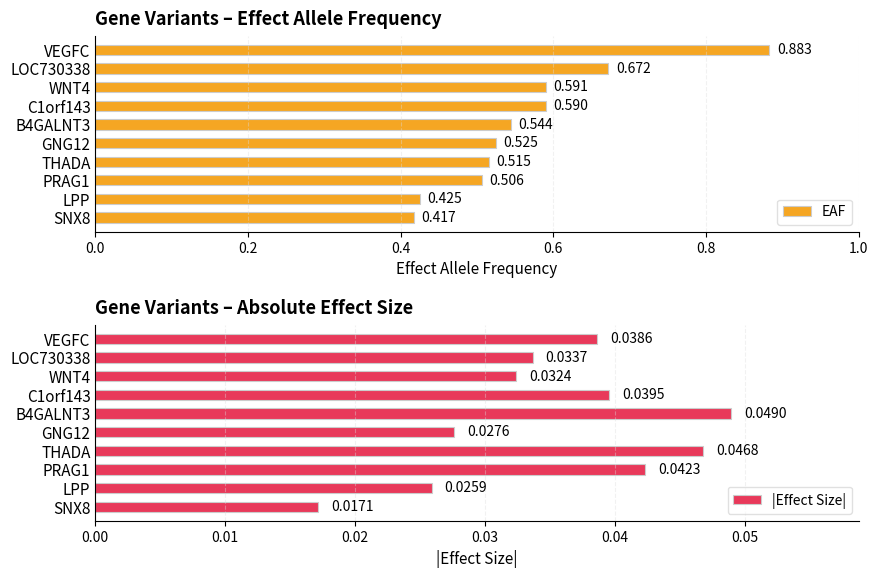

Rank the categories by EAF value from lowest to highest.

SNX8, LPP, PRAG1, THADA, GNG12, B4GALNT3, C1orf143, WNT4, LOC730338, VEGFC